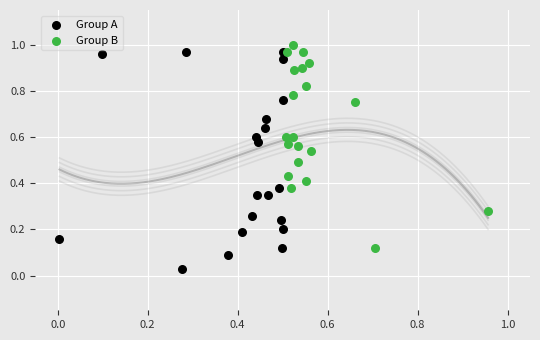

What are all the series names shown in the legend?

Group A, Group B